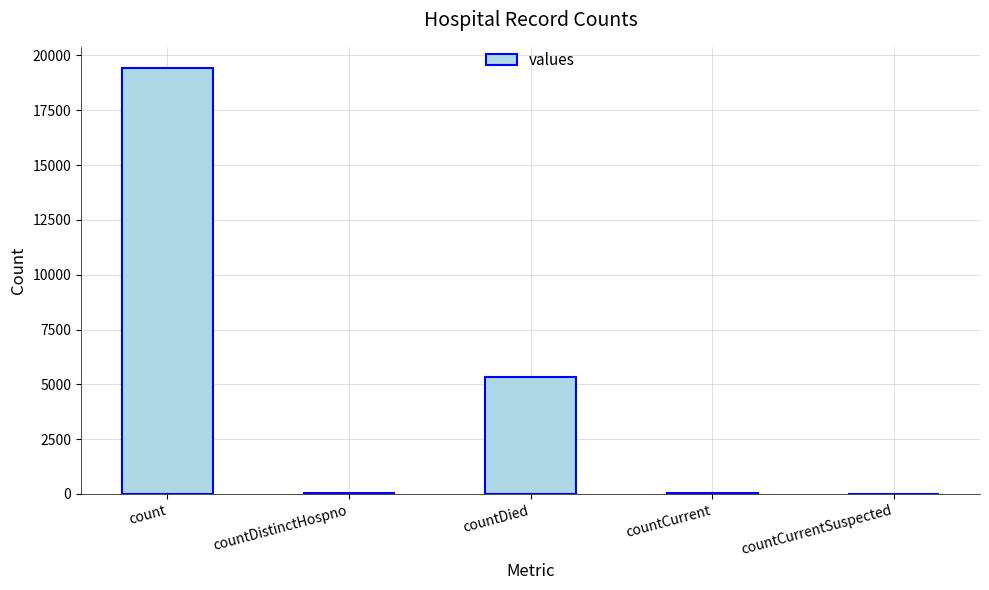

What is the sum of all values?

24875